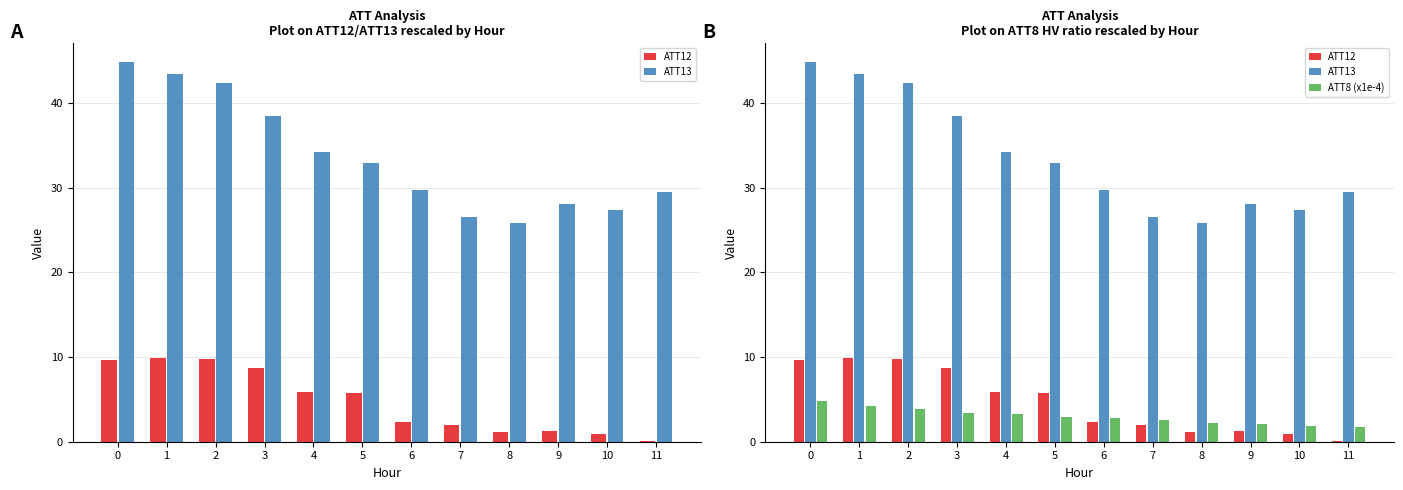

Which series changed the most between 0 and 10?

ATT13